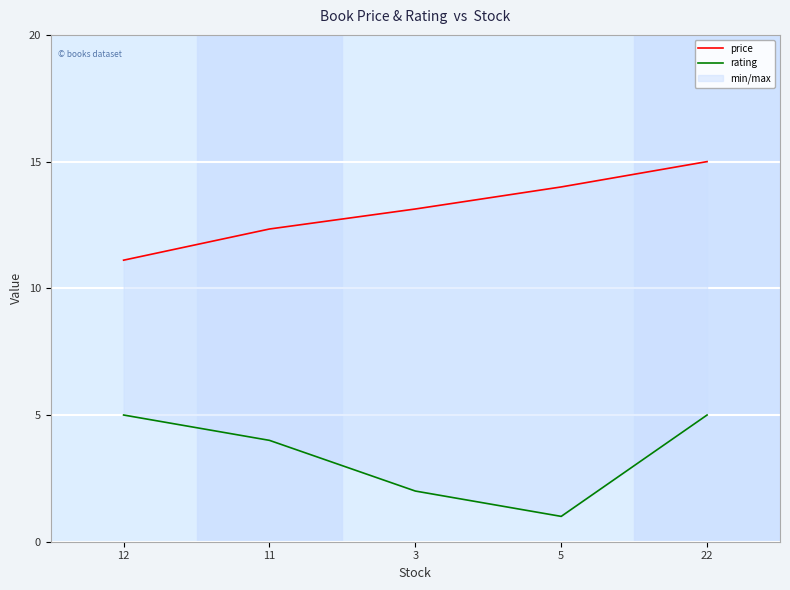

Which series changed the most between 11 and 5?

rating